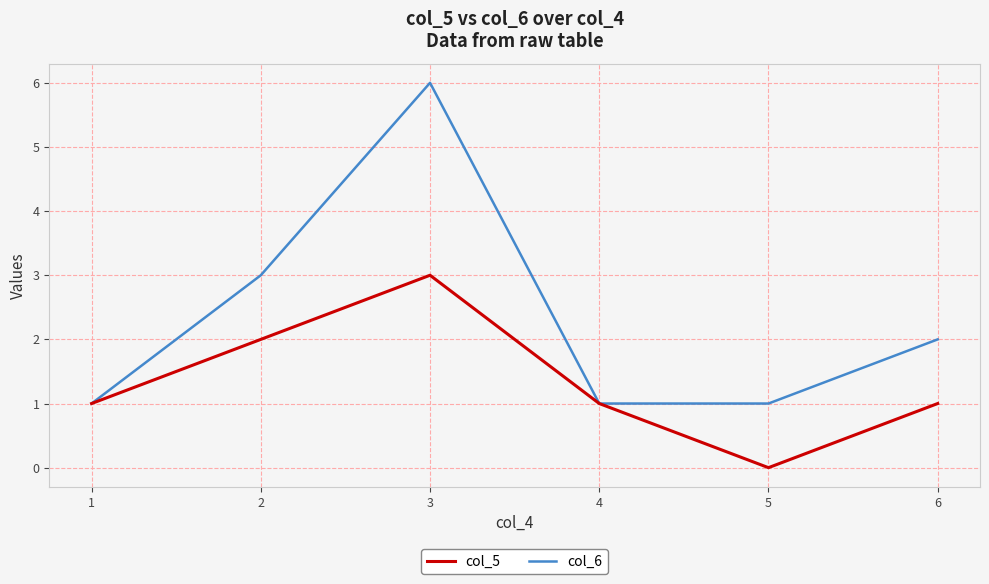

The value of col_5 at 6 is 0. True or false?

False